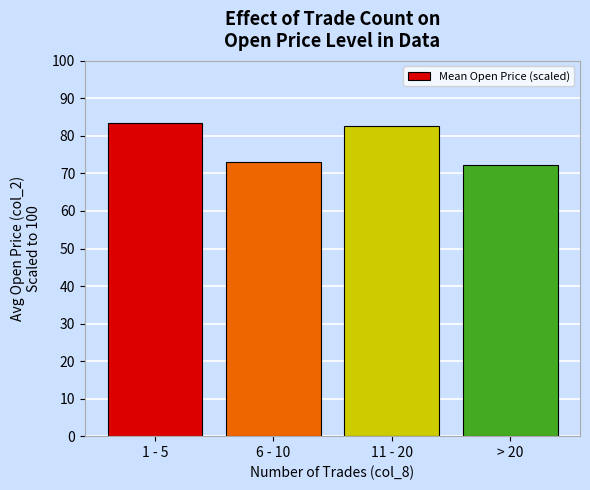

How many series are shown in this chart?

1